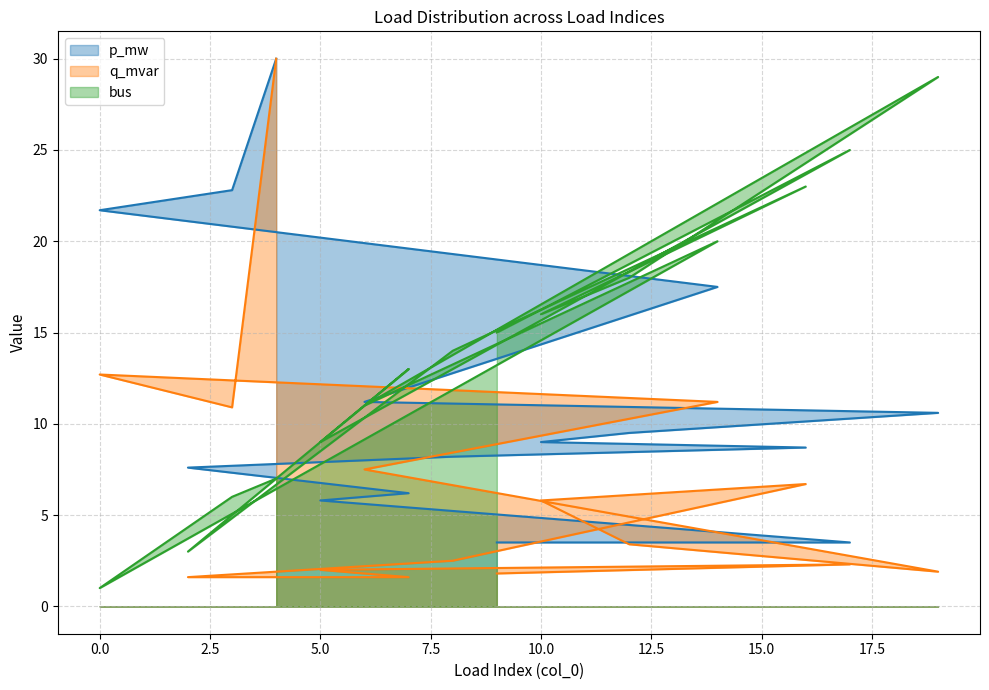

What are all the series names shown in the legend?

p_mw, q_mvar, bus